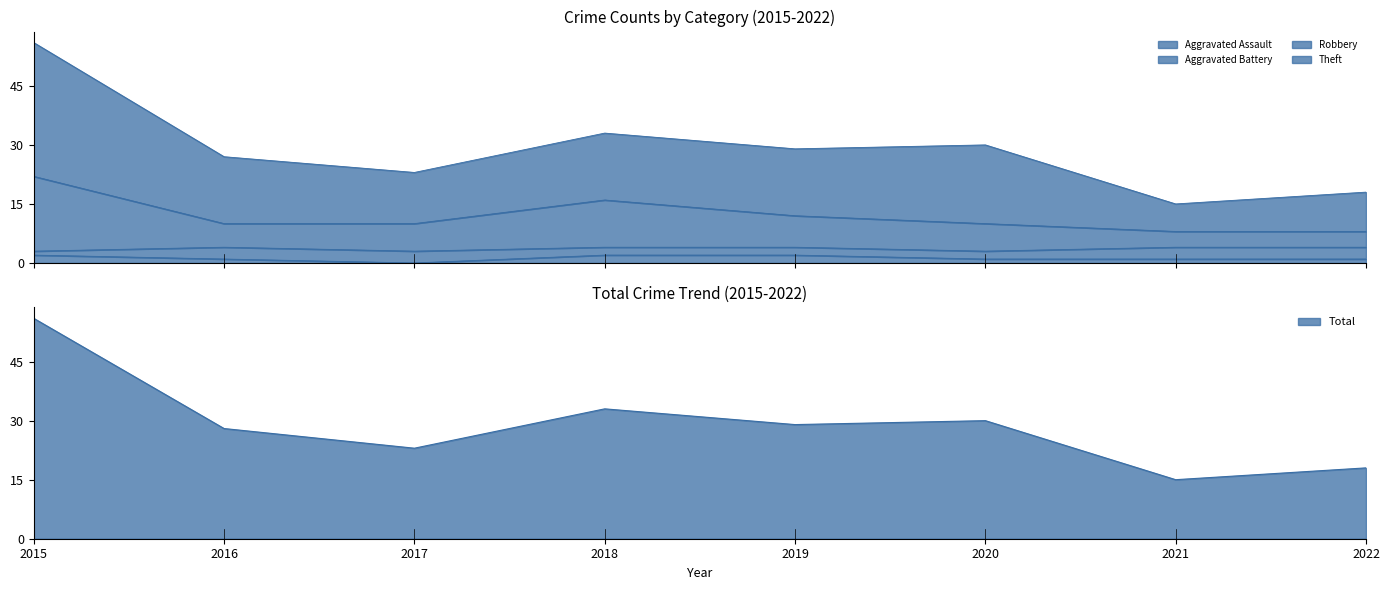

At which category is the sum across all series the highest?

2015